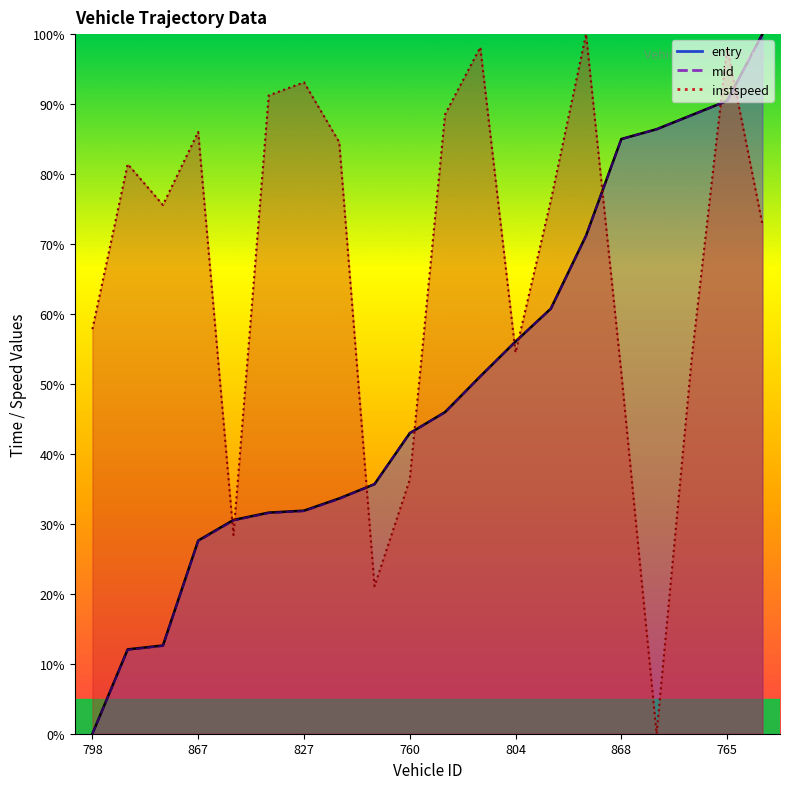

True or false: instspeed has a value of 49.8 at 730.

False